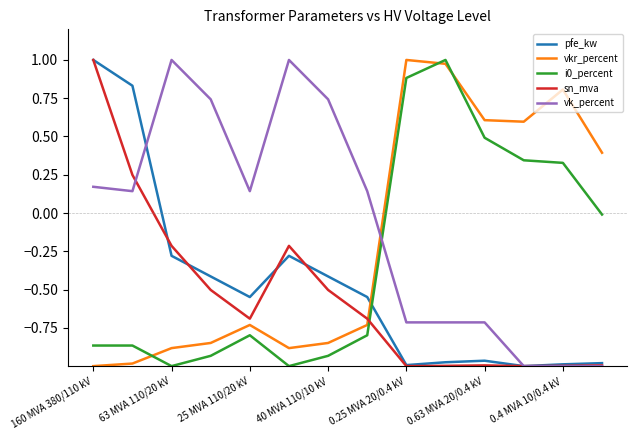

Which series has the largest total across all categories?

vk_percent